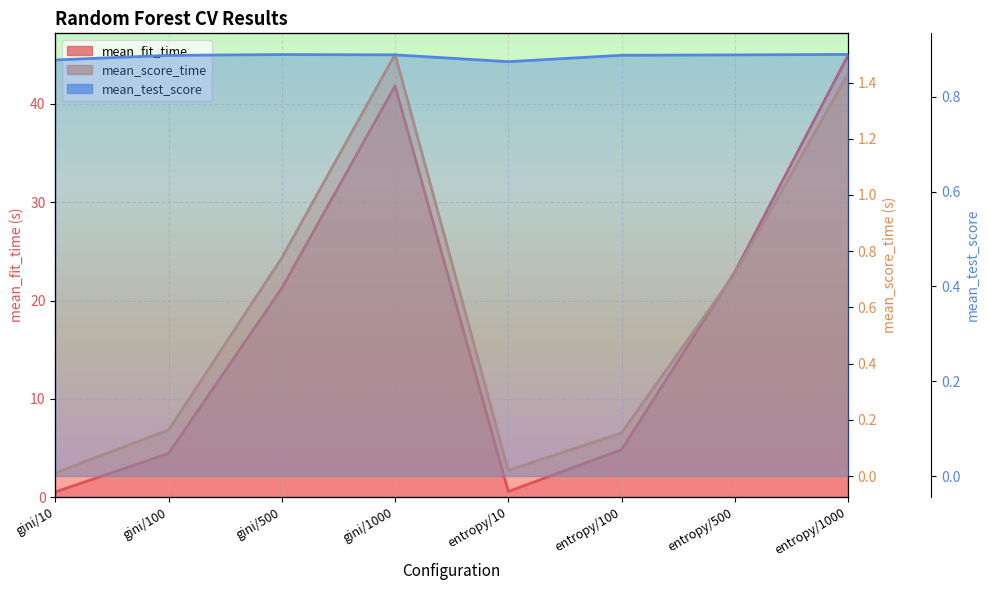

True or false: mean_score_time and mean_fit_time cross at least once.

False